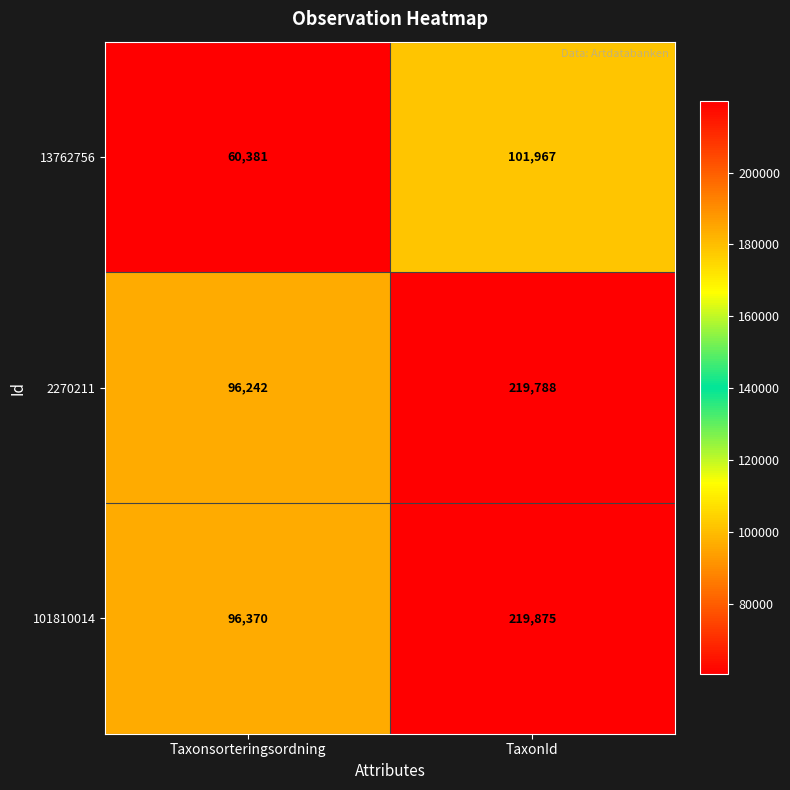

Reading left to right, transcribe all the data shown in this chart.

13762756: Taxonsorteringsordning=60381	TaxonId=101967
2270211: Taxonsorteringsordning=96242	TaxonId=219788
101810014: Taxonsorteringsordning=96370	TaxonId=219875